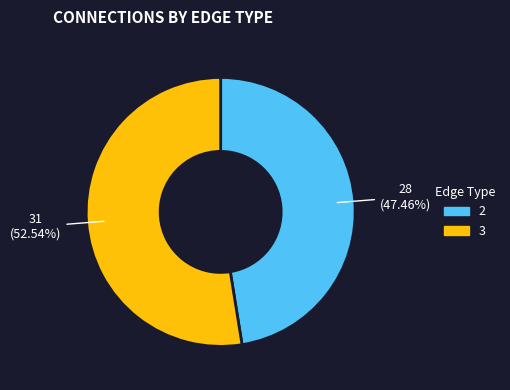

Approximately how many times larger is the value at 2 compared to 3?

0.9